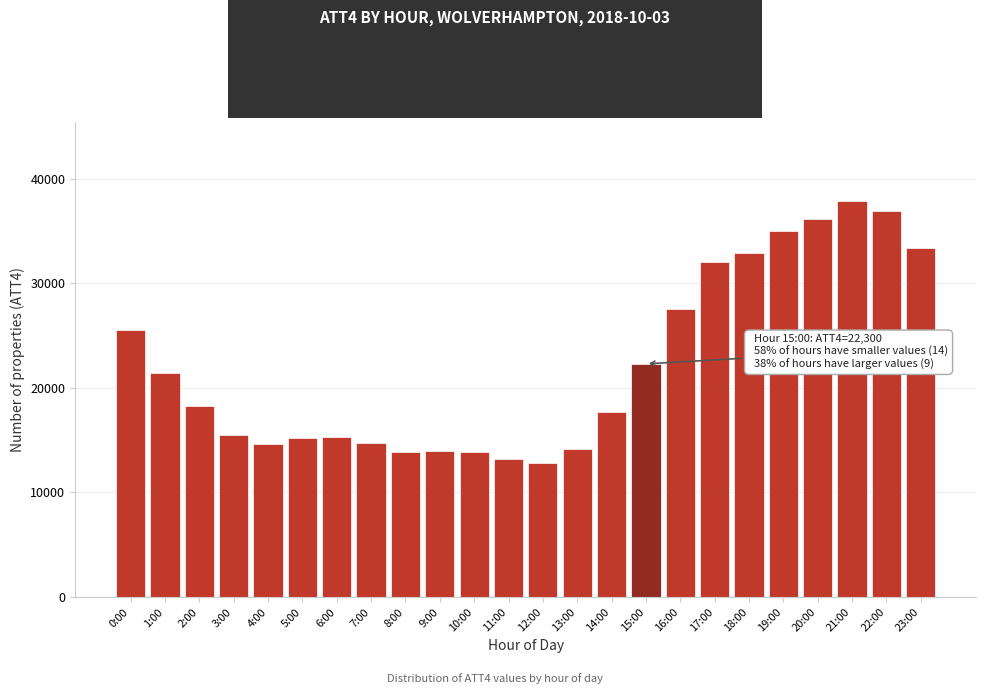

At which category does the chart reach its peak across all series?

21:00